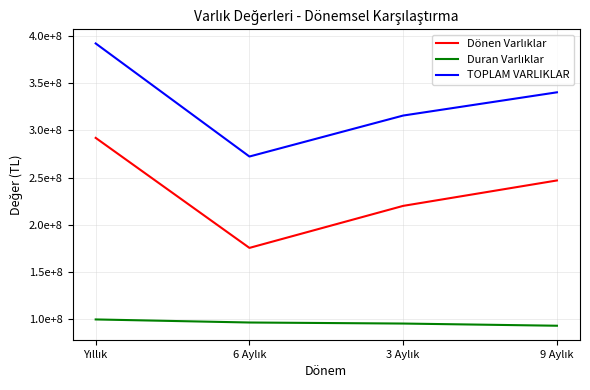

Is it true that Duran Varlıklar equals 99899626 at Yıllık?

True